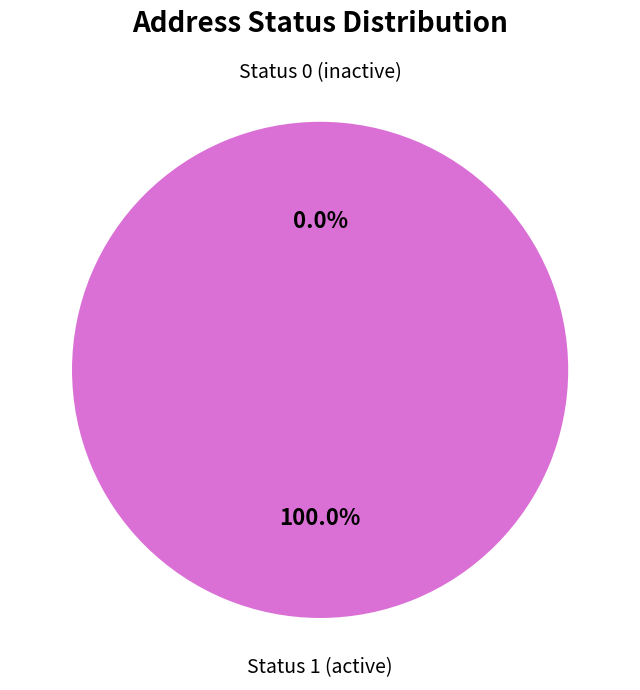

Do Status 0 and Status 1 together represent more than half of the pie?

Yes